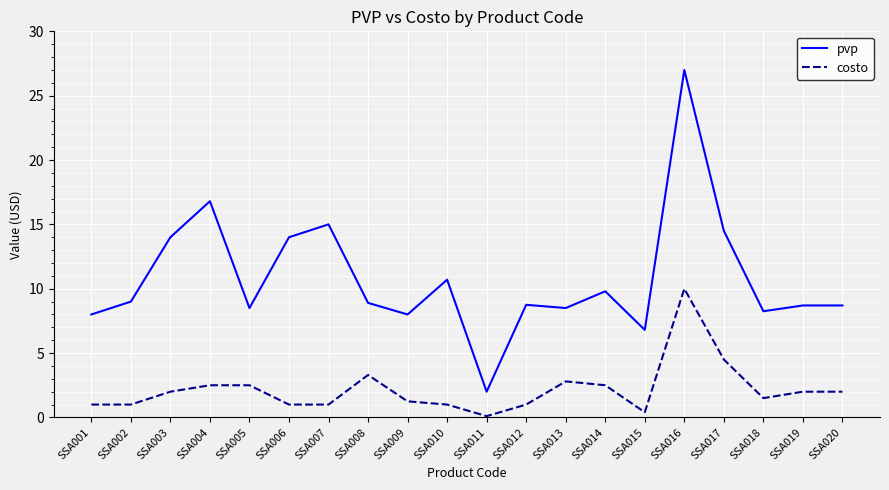

What is the smallest value displayed?

0.1